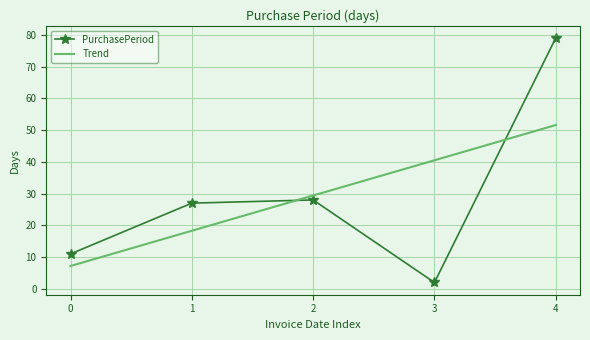

The value of PurchasePeriod at 0 is 11. True or false?

True